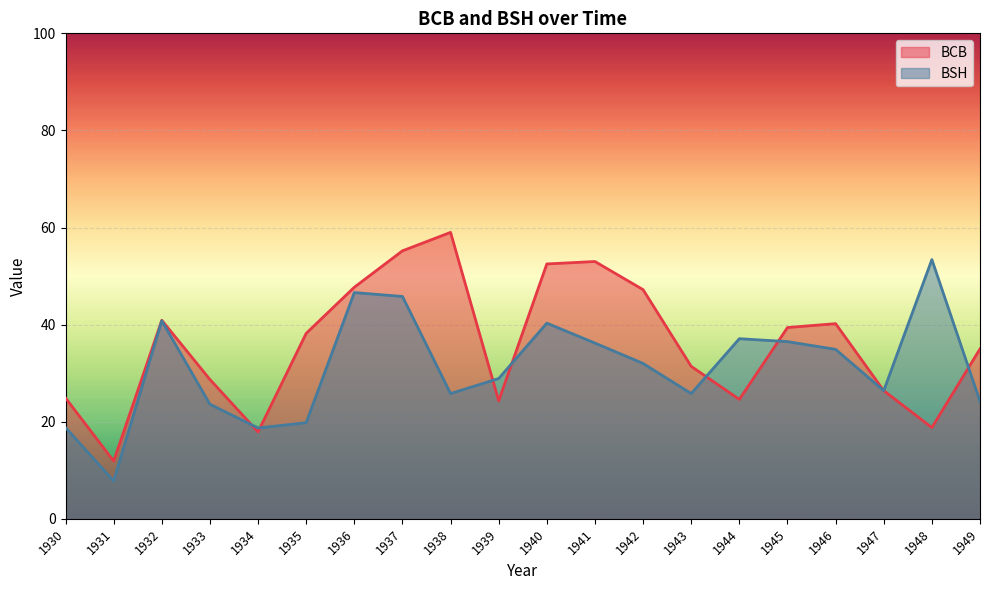

What is the sum of all BSH values?

623.4